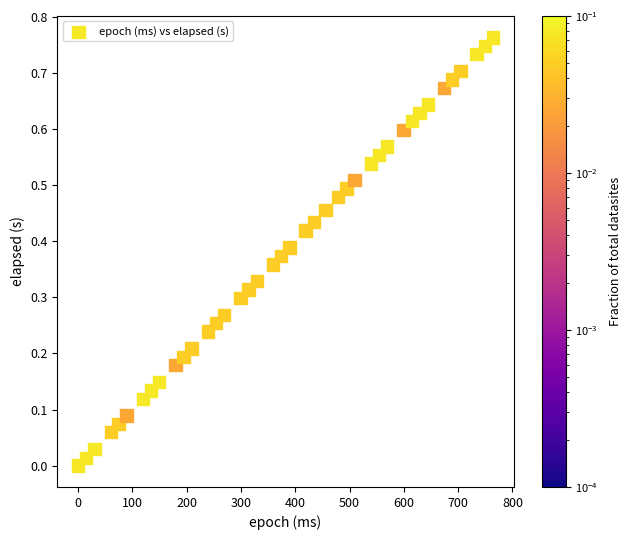

What is the range of X values (max minus min)?

764.0